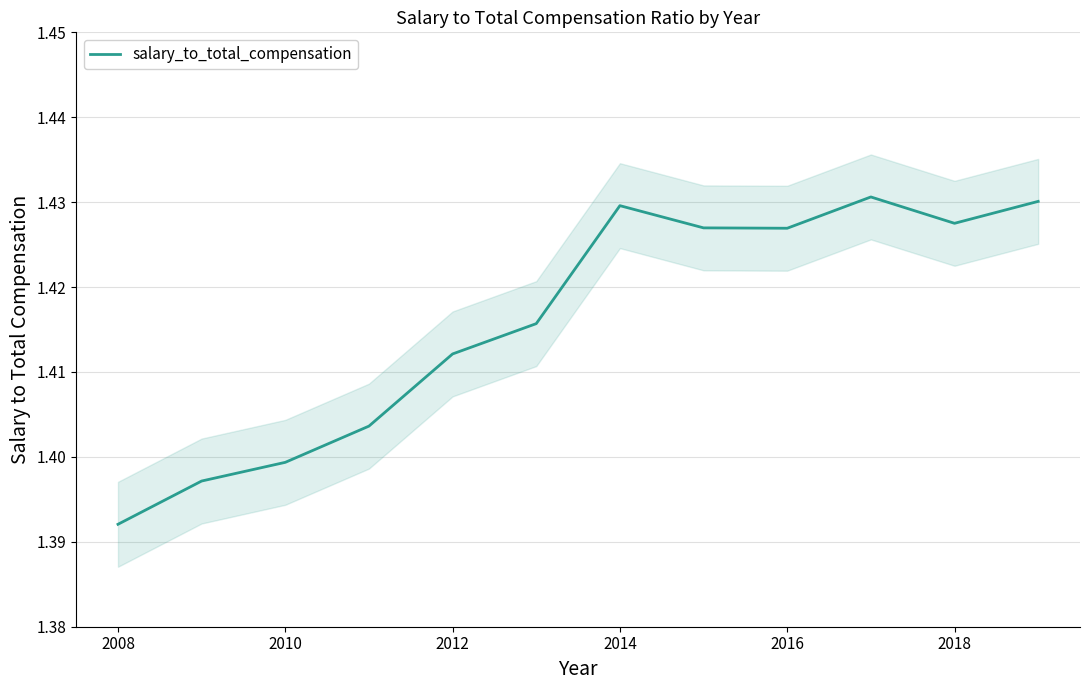

Reading left to right, list all the values displayed in this chart.

1.4	1.4	1.4	1.4	1.4	1.4	1.4	1.4	1.4	1.4	1.4	1.4